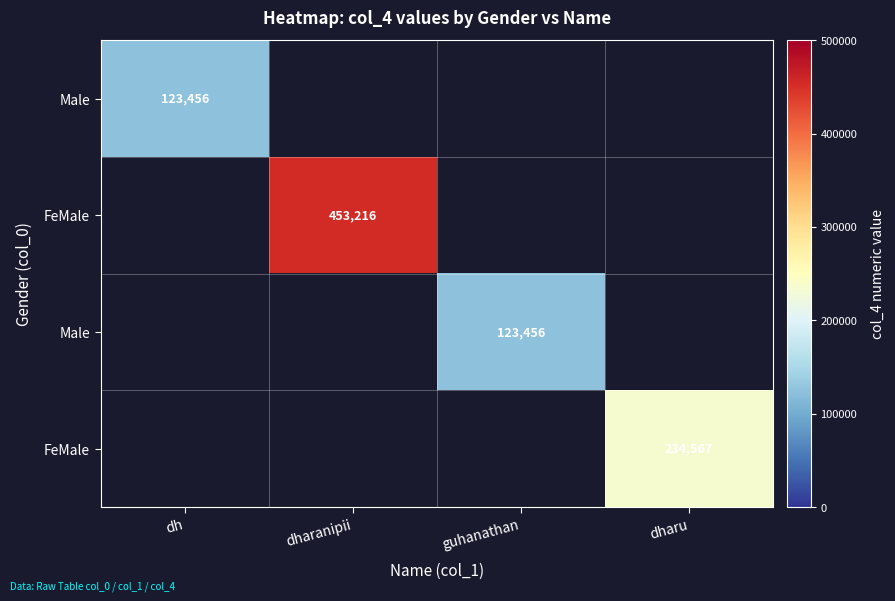

How many series are shown in this chart?

4